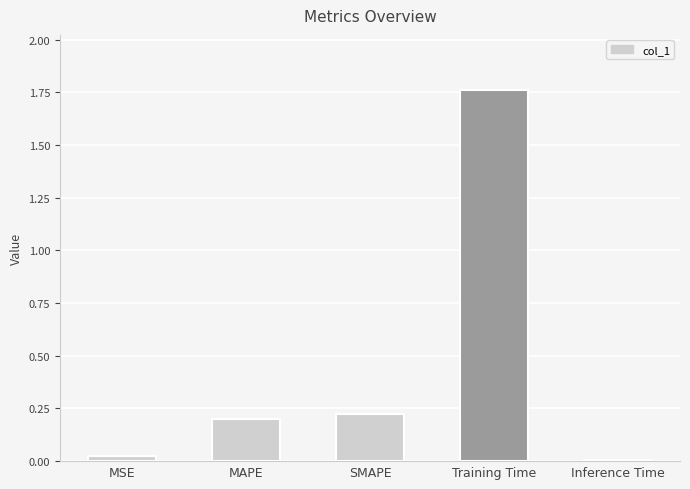

What is the label of the 4th bar from the right?

MAPE